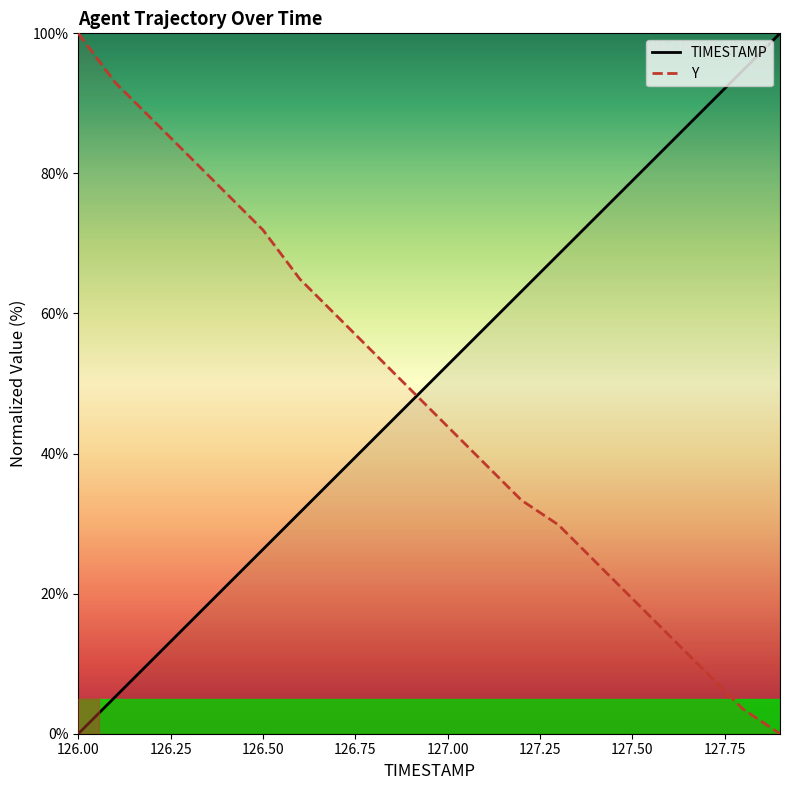

Reading right to left, what are all the values shown in this chart?

TIMESTAMP: 100.0	94.7	89.5	84.2	78.9	73.7	68.4	63.2	57.9	52.6	47.4	42.1	36.8	31.6	26.3	21.1	15.8	10.5	5.3	0.0
Y: 0.0	3.5	8.8	14.0	19.3	24.6	29.8	33.3	38.6	43.9	49.1	54.4	59.6	64.9	71.9	77.2	82.5	87.7	93.0	100.0